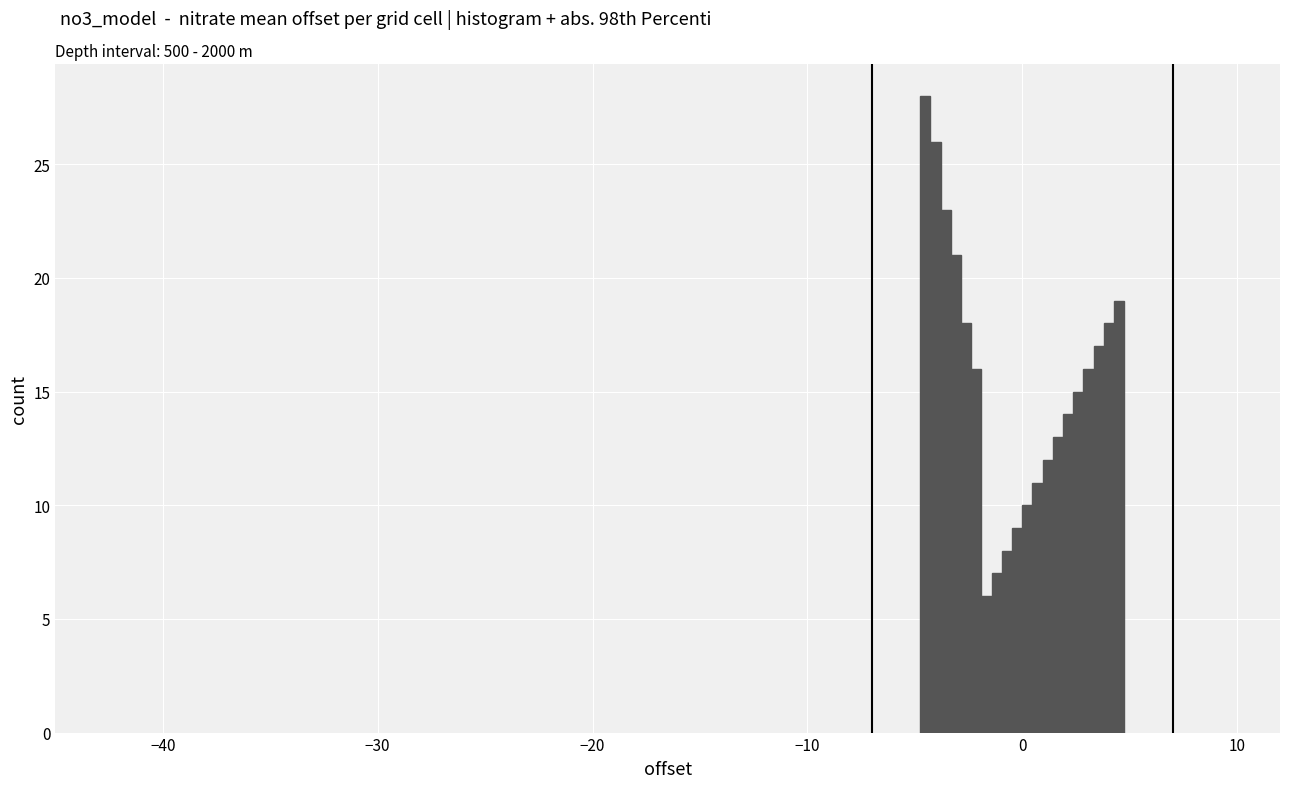

Read against the x-axis, roughly where is the centre of the tallest bar?

-5